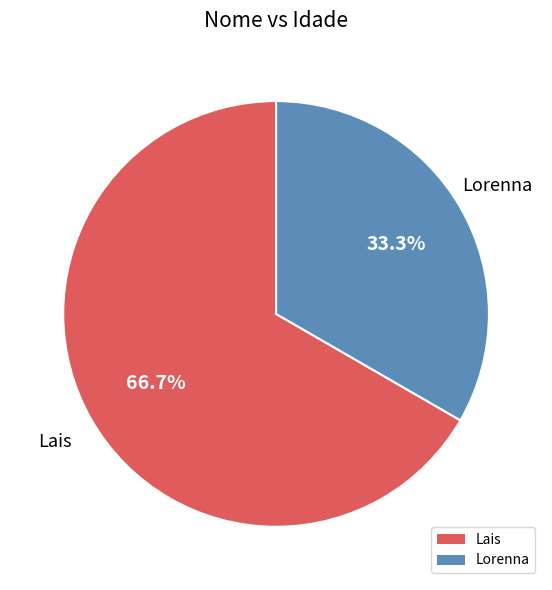

What percentage is NOT represented by Lais?

33.3%